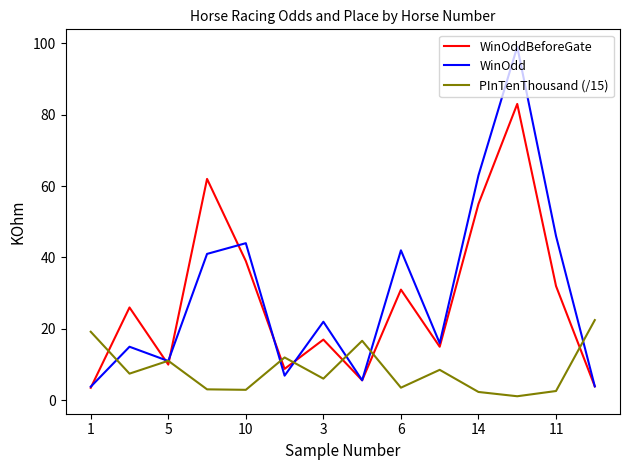

Which series has the largest range (max minus min)?

WinOdd